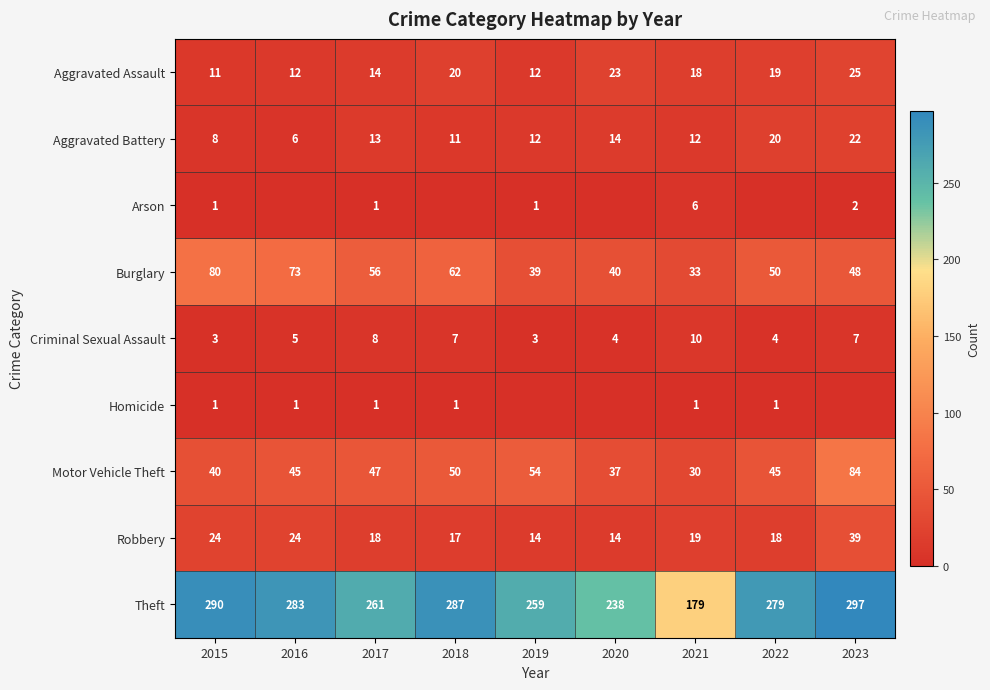

What is the difference between the Aggravated Assault values at 2018 and 2020?

3